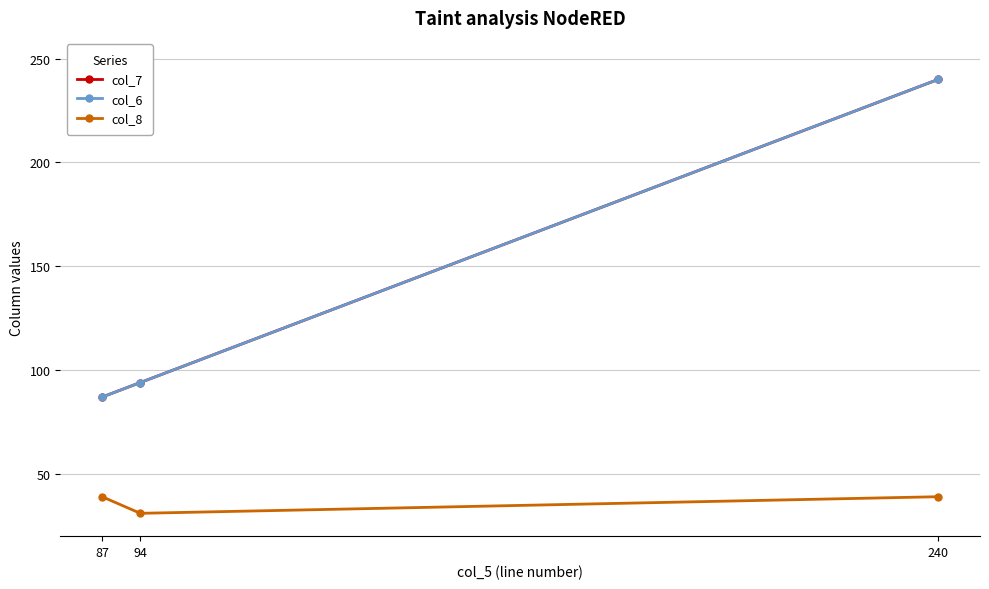

Does the chart have visible grid lines?

Yes